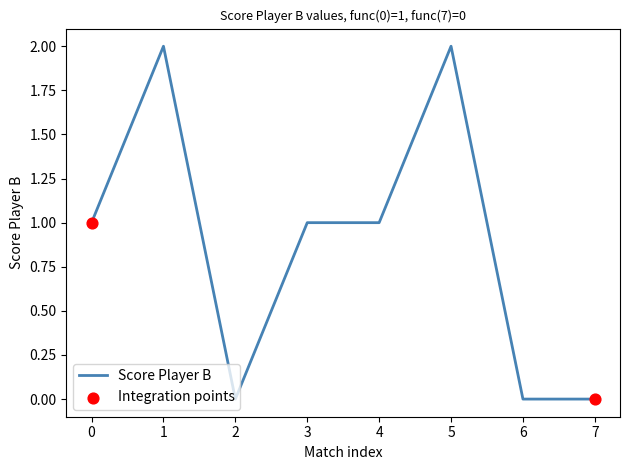

Between 7 and 5, which is larger?

5